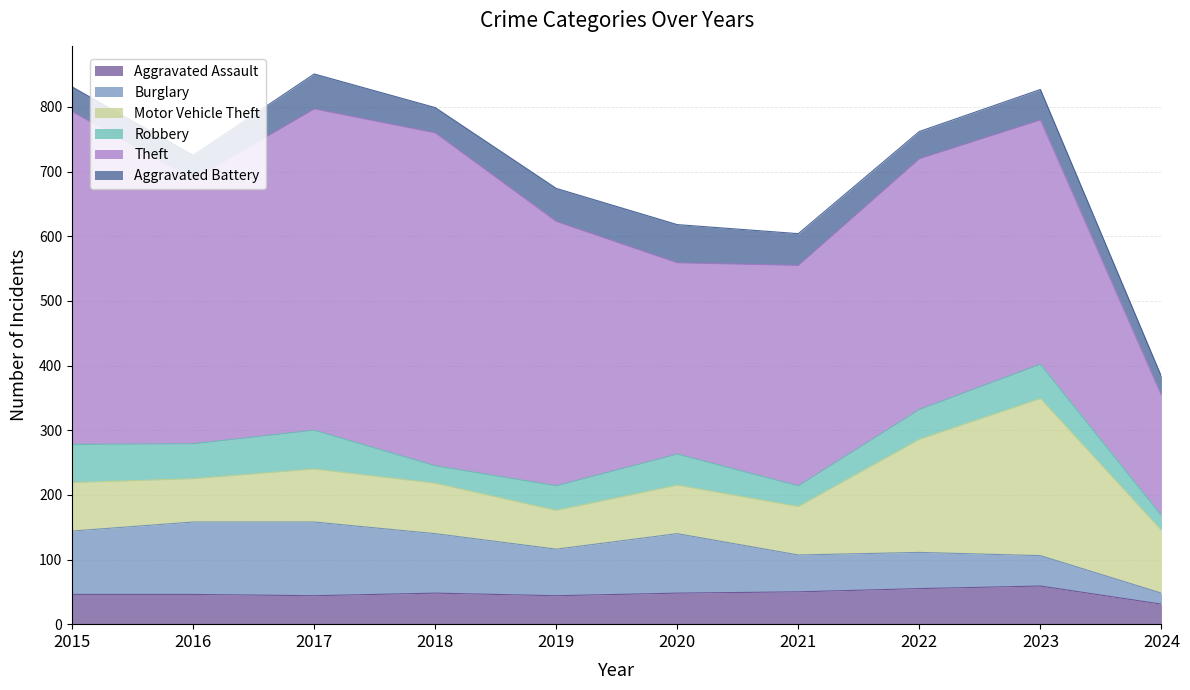

The value of Robbery at 2019 is 23. True or false?

False